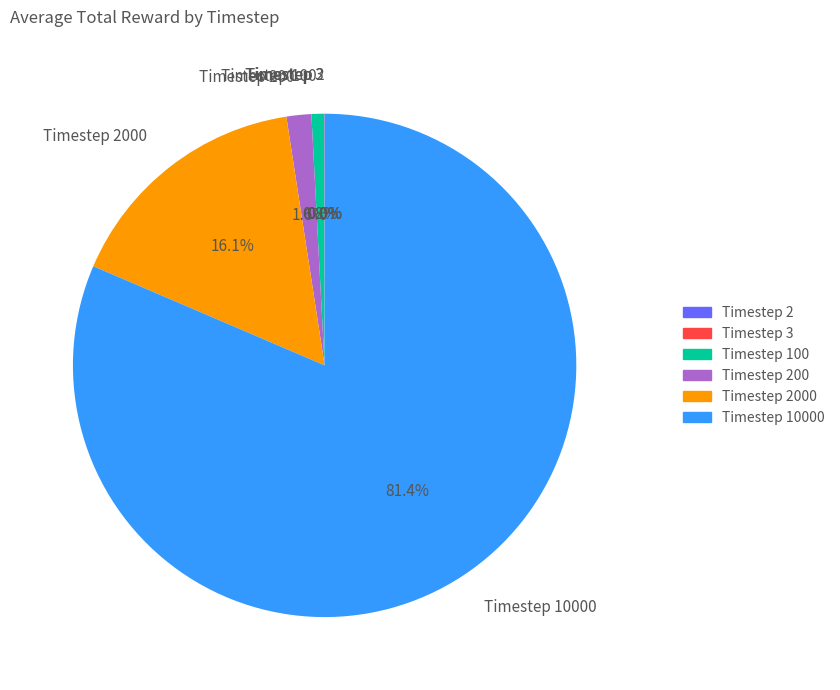

What percentage is NOT represented by Timestep 100?

99.2%